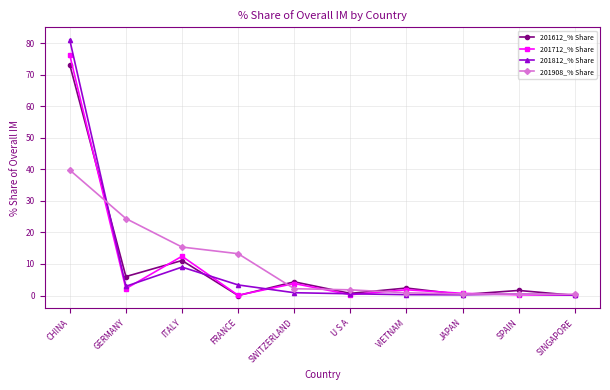

At which label does 201712_% Share first exceed 1?

CHINA